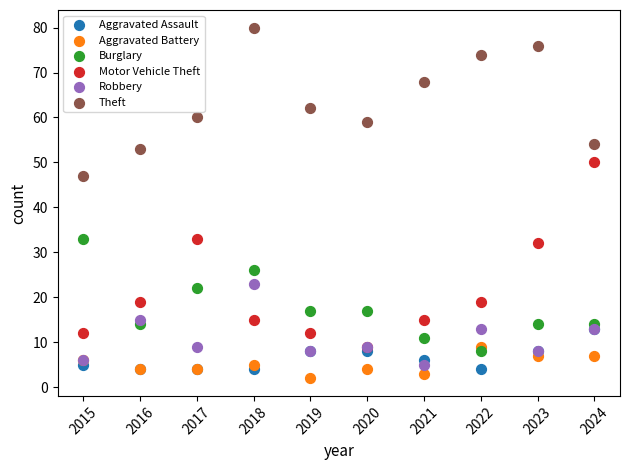

Which series contains the highest Y value?

Theft